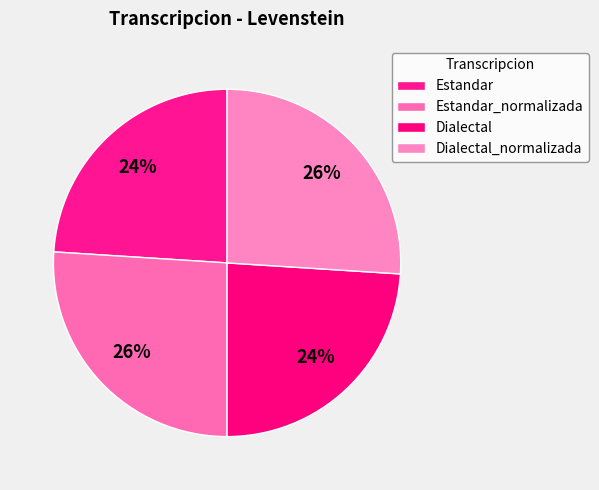

What is the largest slice in the pie chart?

Estandar_normalizada